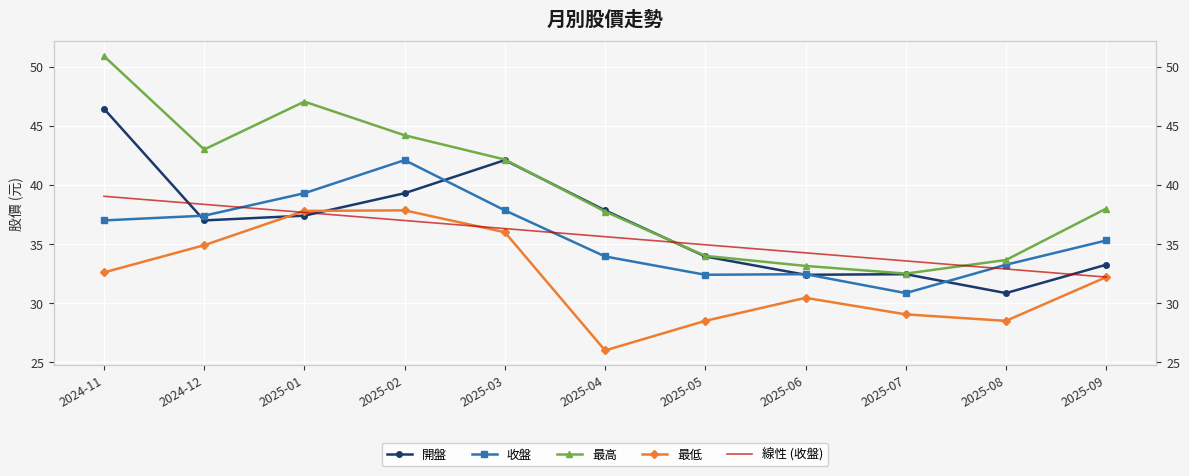

What is the sum of all 收盤 values?

391.9